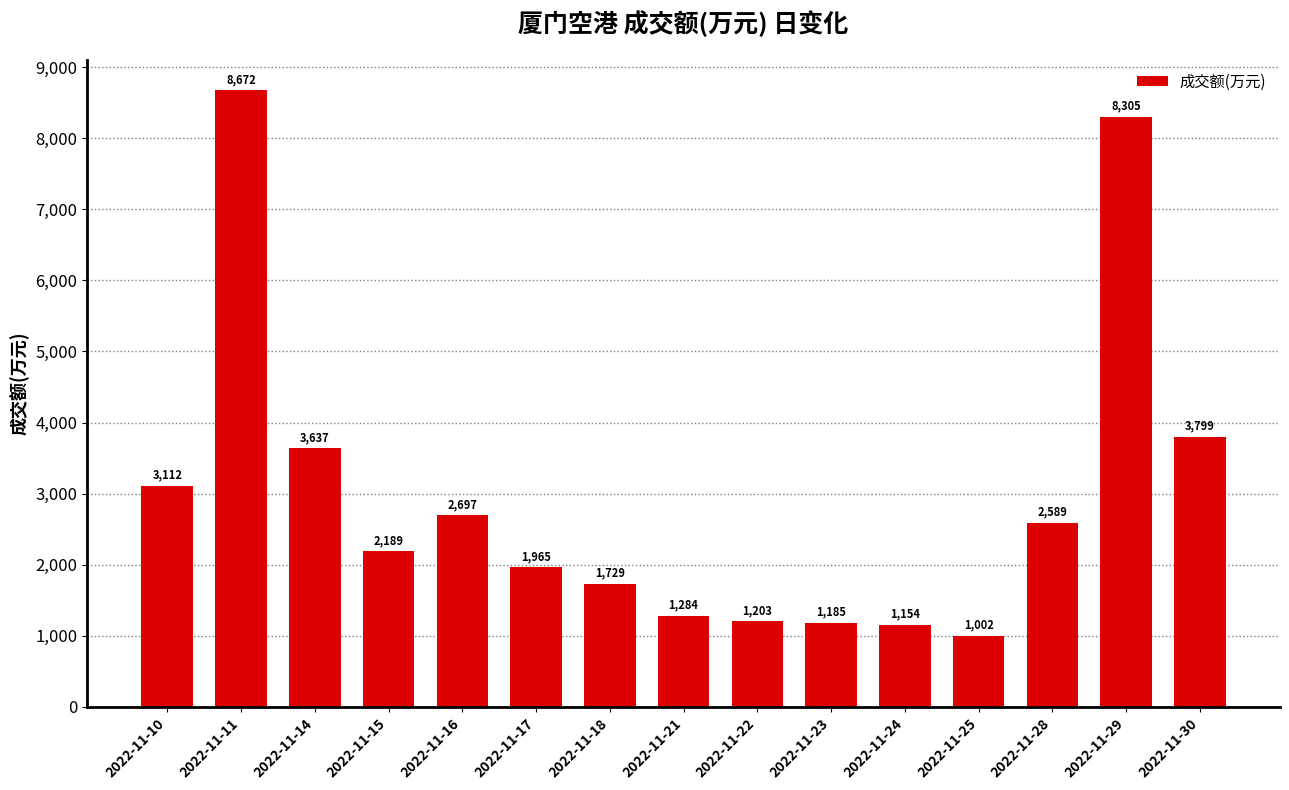

What is the value of the 9th bar from the left?

1203